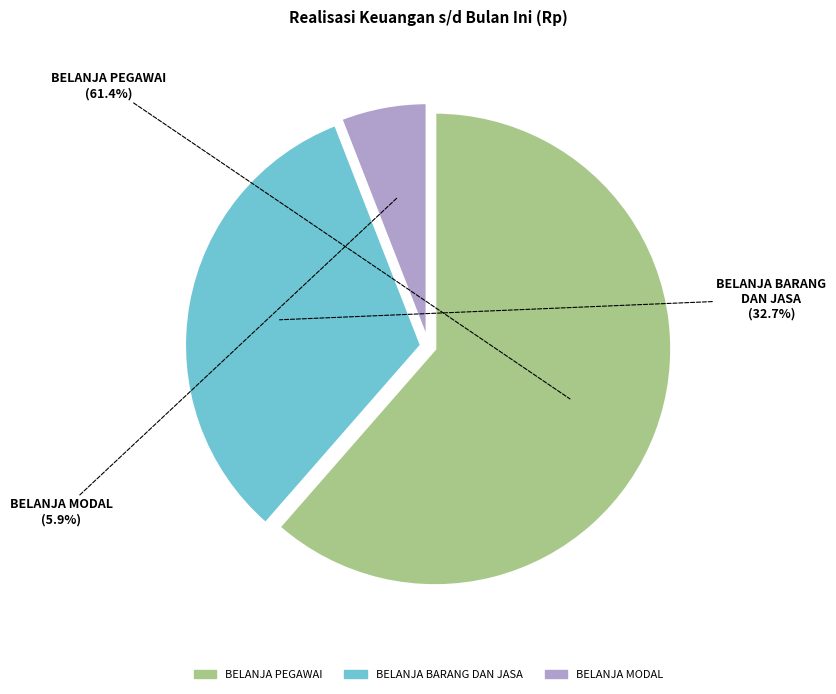

To the nearest percent, what is the difference between the largest and smallest slice percentages?

56%